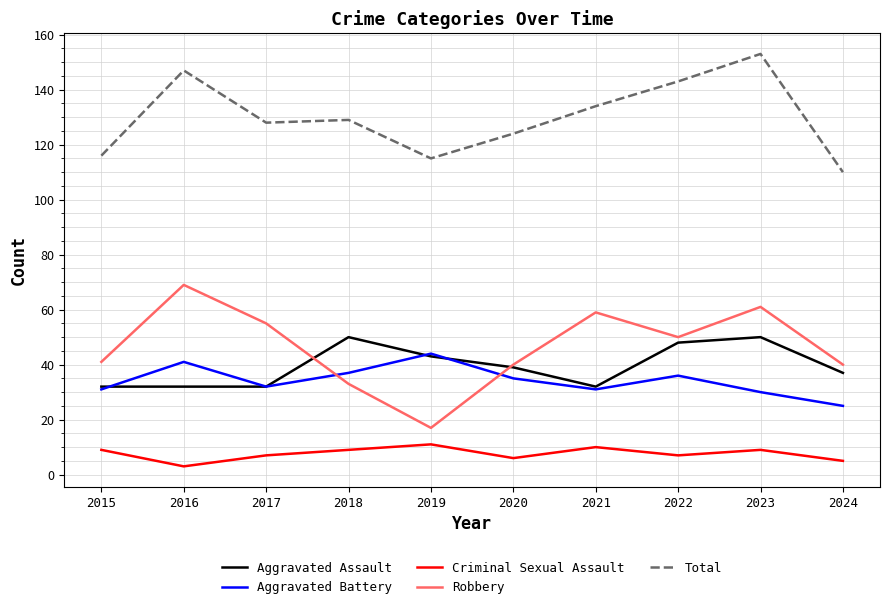

What is the difference between the highest and lowest values at 2016?

144